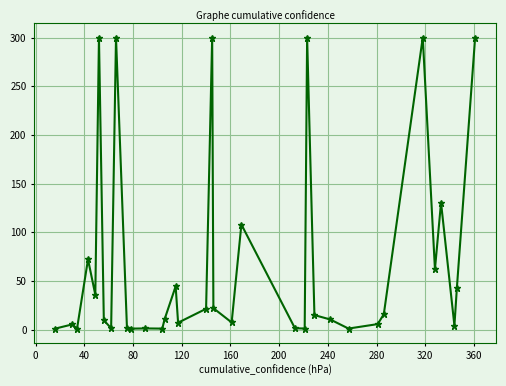

What is the difference between the maximum and minimum values?

298.8